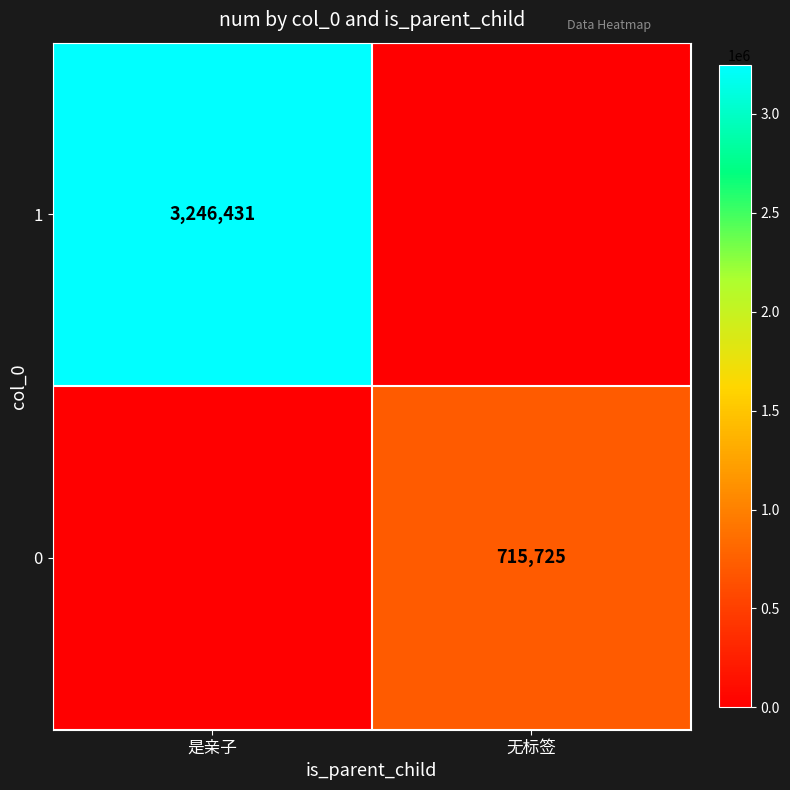

True or false: 1 has a value of 3246431 at 是亲子.

True